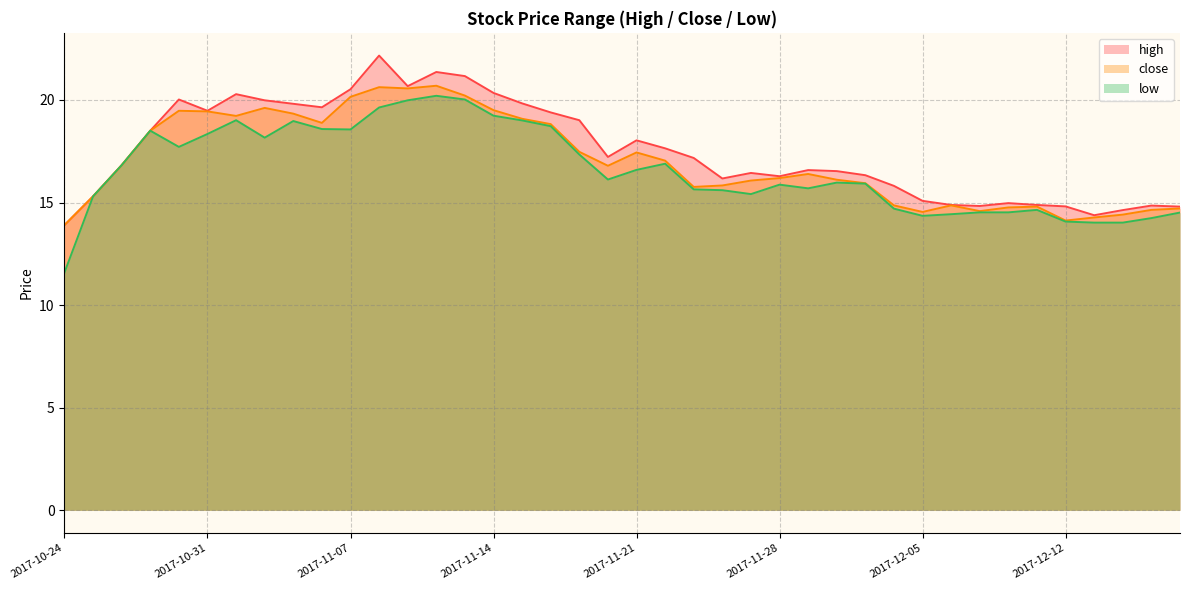

True or false: low and high cross at least once.

False